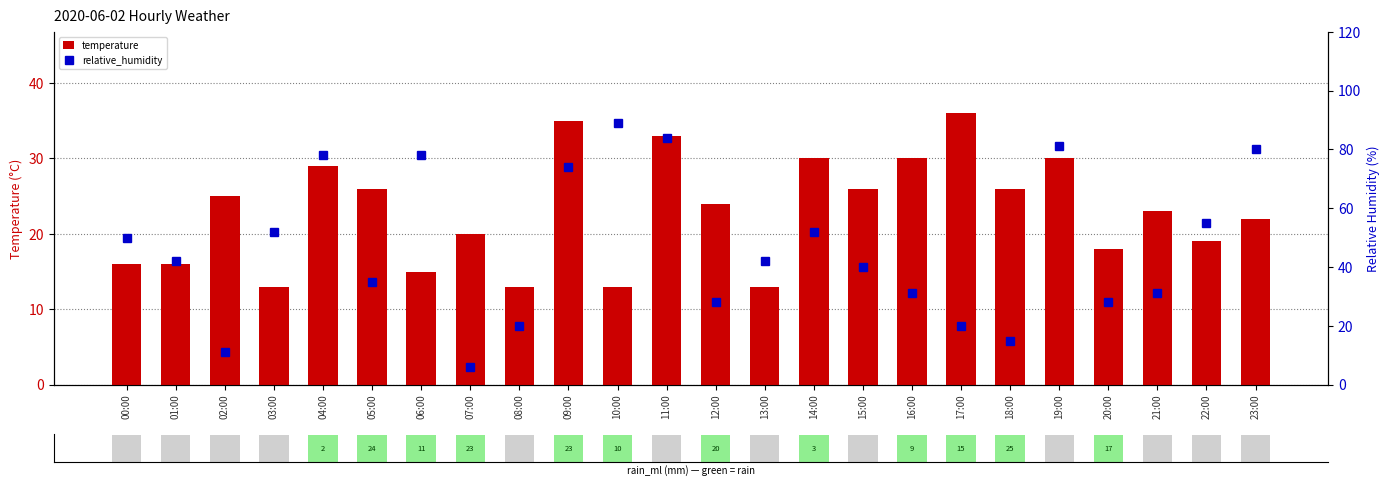

What is the smallest value displayed?

6